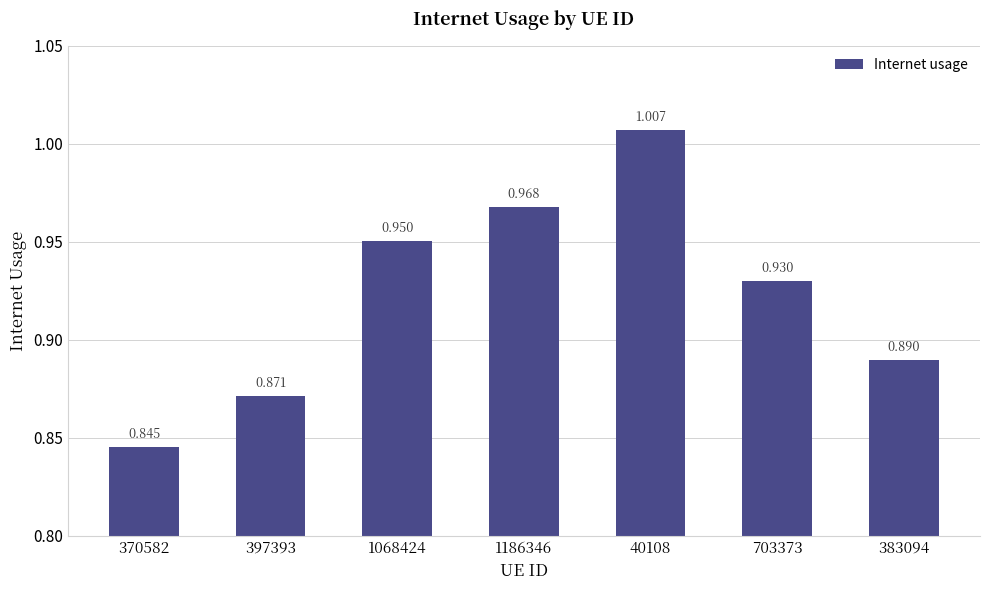

How many bars are there in total?

7